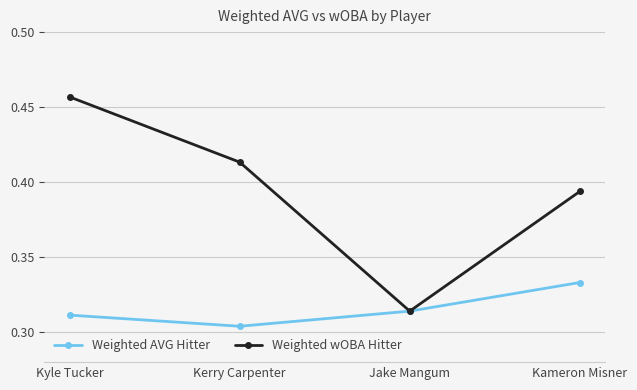

At which category does Weighted AVG Hitter reach its first local valley?

Kerry Carpenter